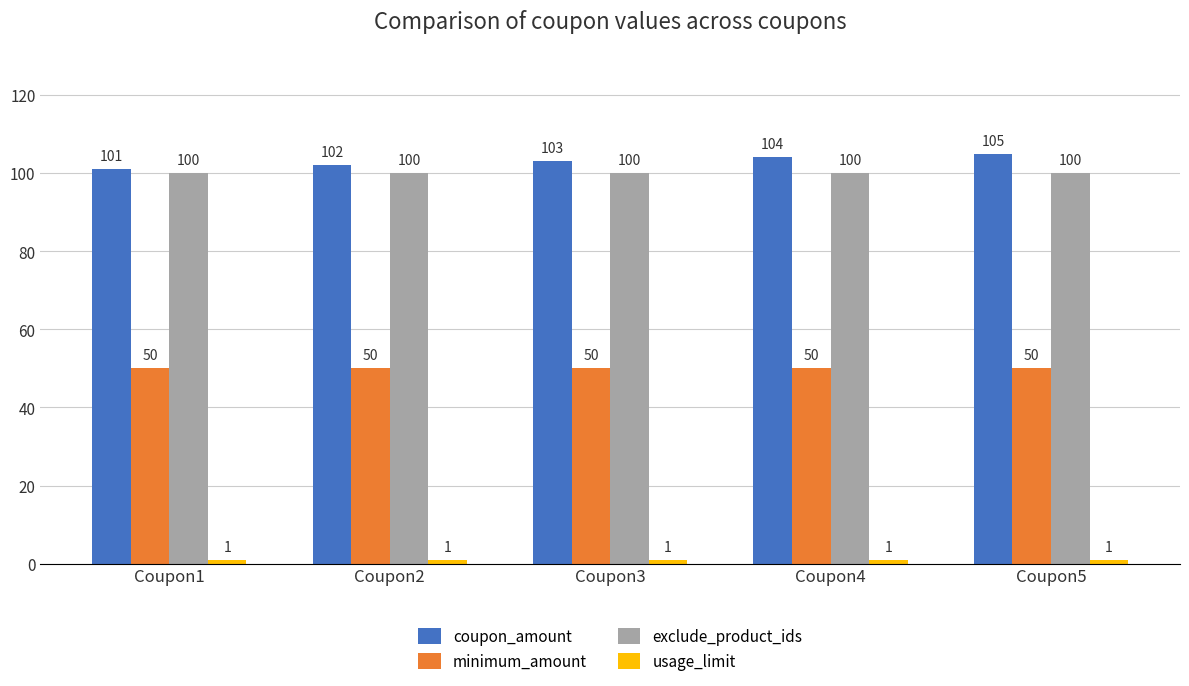

What is the spread (max minus min) of values at Coupon5?

104